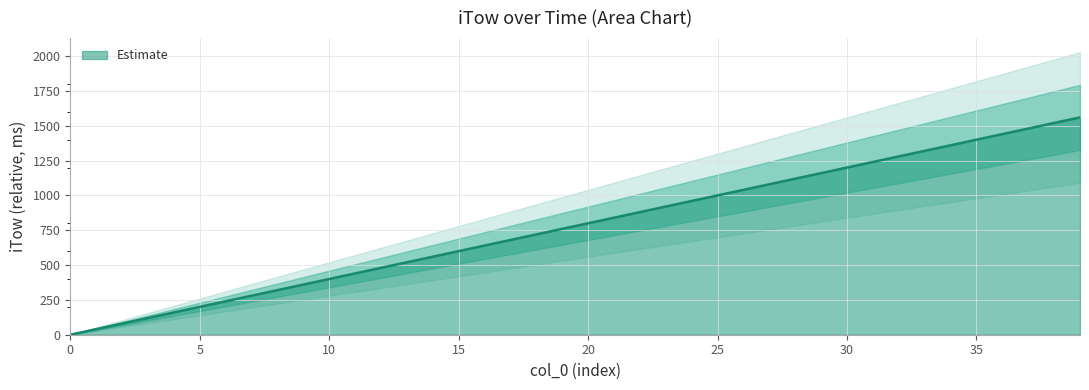

At which category does the chart reach its peak across all series?

39